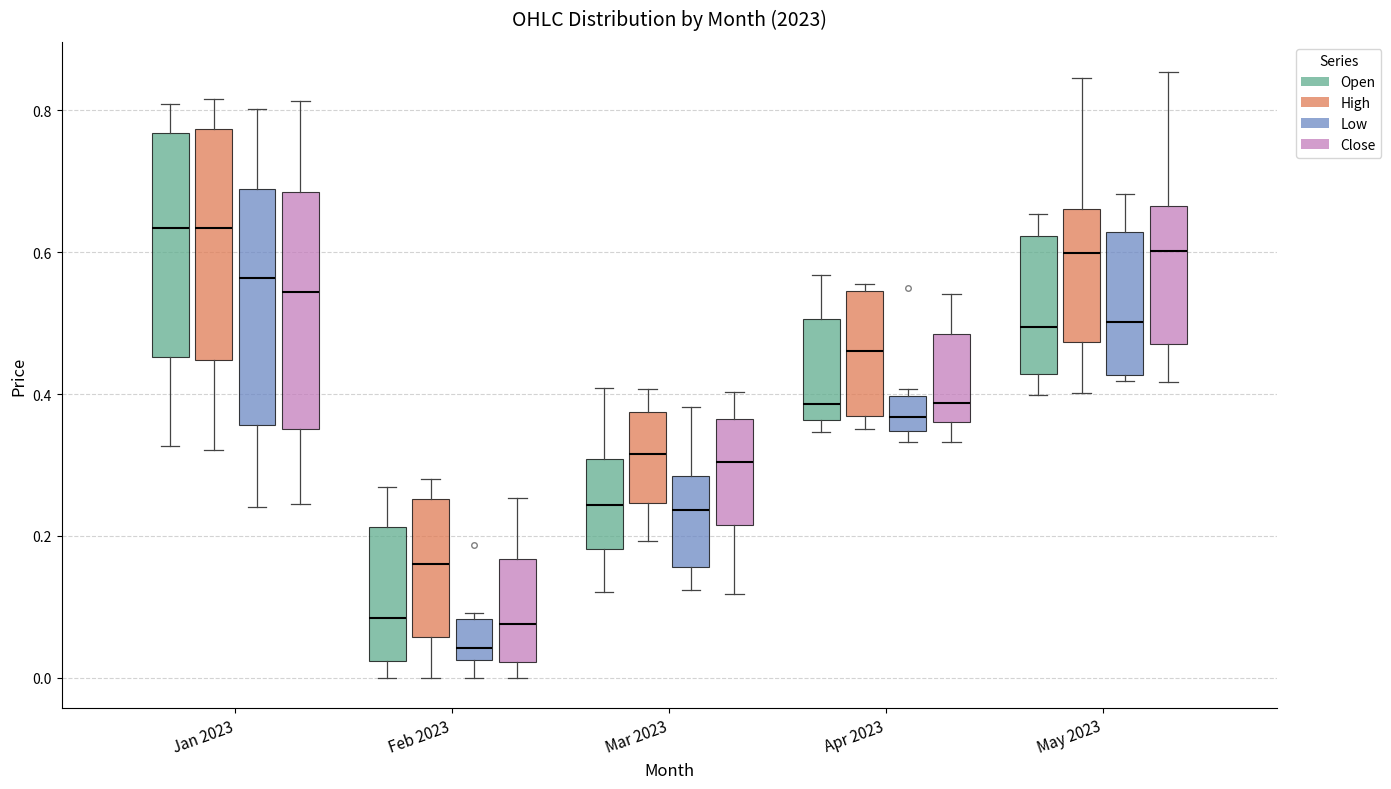

Reading left to right, read every box against the y-axis: the position of its median line, the range the box covers, and the ends of its whiskers. The values are not printed on the chart, so give them approximately, as read against the axis.

Jan 2023 (Open): median 0.64, box 0.46 to 0.76, whiskers 0.32 to 0.80
Jan 2023 (High): median 0.64, box 0.44 to 0.78, whiskers 0.32 to 0.82
Jan 2023 (Low): median 0.56, box 0.36 to 0.68, whiskers 0.24 to 0.80
Jan 2023 (Close): median 0.54, box 0.36 to 0.68, whiskers 0.24 to 0.82
Feb 2023 (Open): median 0.08, box 0.02 to 0.22, whiskers 0.00 to 0.26
Feb 2023 (High): median 0.16, box 0.06 to 0.26, whiskers 0.00 to 0.28
Feb 2023 (Low): median 0.04, box 0.02 to 0.08, whiskers 0.00 to 0.10
Feb 2023 (Close): median 0.08, box 0.02 to 0.16, whiskers 0.00 to 0.26
Mar 2023 (Open): median 0.24, box 0.18 to 0.30, whiskers 0.12 to 0.40
Mar 2023 (High): median 0.32, box 0.24 to 0.38, whiskers 0.20 to 0.40
Mar 2023 (Low): median 0.24, box 0.16 to 0.28, whiskers 0.12 to 0.38
Mar 2023 (Close): median 0.30, box 0.22 to 0.36, whiskers 0.12 to 0.40
Apr 2023 (Open): median 0.38, box 0.36 to 0.50, whiskers 0.34 to 0.56
Apr 2023 (High): median 0.46, box 0.36 to 0.54, whiskers 0.36 (just below the box's lower edge) to 0.56
Apr 2023 (Low): median 0.36, box 0.34 to 0.40, whiskers 0.34 (just below the box's lower edge) to 0.40 (just above the box's upper edge)
Apr 2023 (Close): median 0.38, box 0.36 to 0.48, whiskers 0.34 to 0.54
May 2023 (Open): median 0.50, box 0.42 to 0.62, whiskers 0.40 to 0.66
May 2023 (High): median 0.60, box 0.48 to 0.66, whiskers 0.40 to 0.84
May 2023 (Low): median 0.50, box 0.42 to 0.62, whiskers 0.42 (just below the box's lower edge) to 0.68
May 2023 (Close): median 0.60, box 0.48 to 0.66, whiskers 0.42 to 0.86